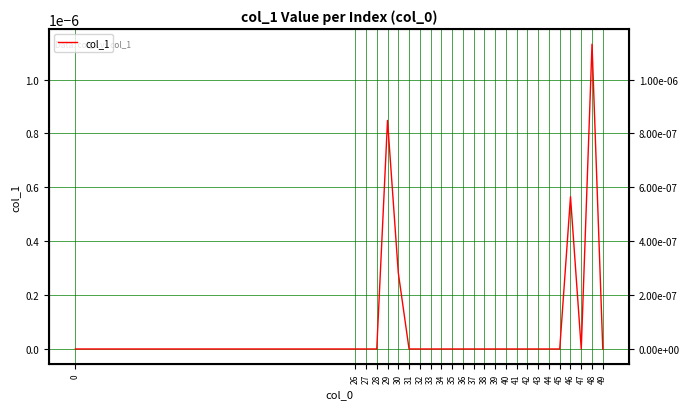

At which category does the data reach its first local peak?

29